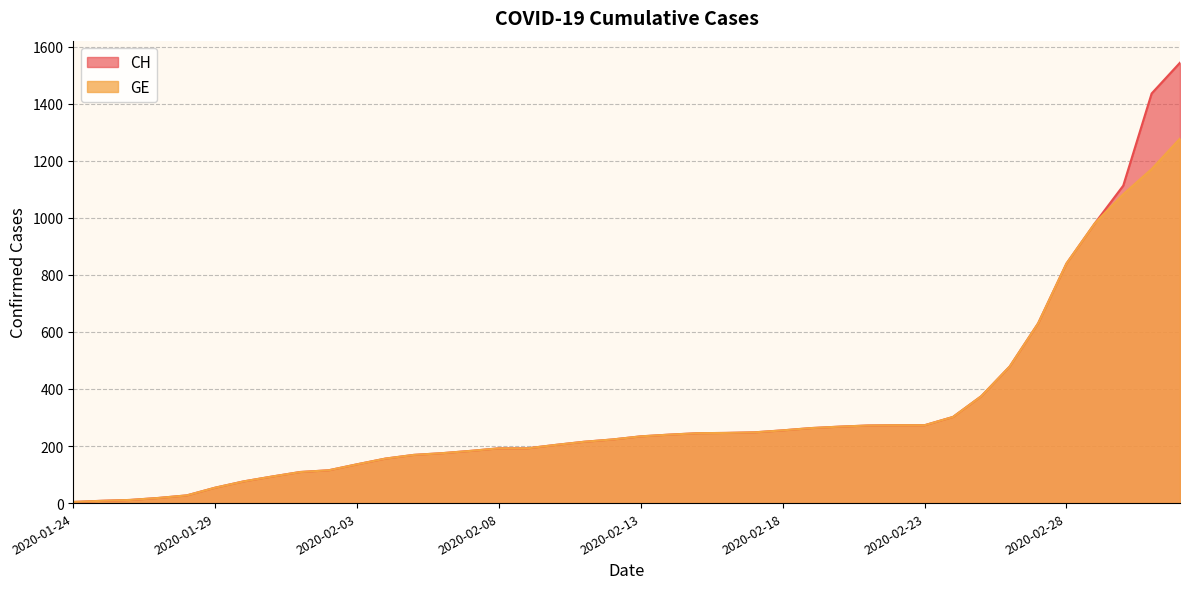

True or false: CH and GE intersect in this chart.

False